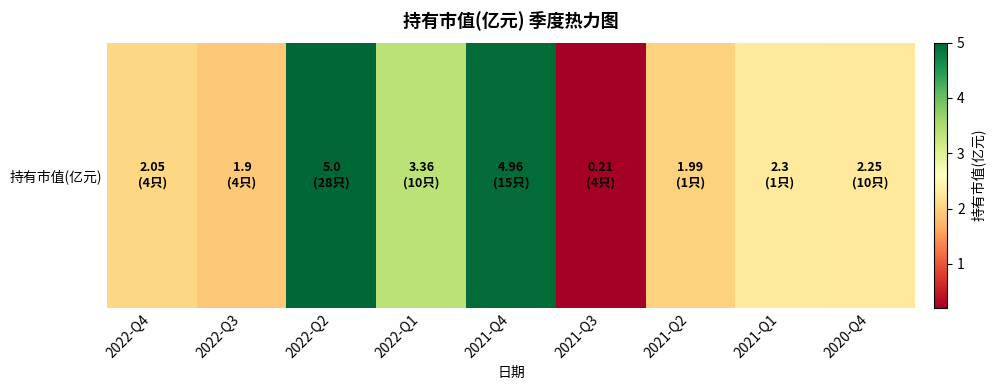

True or false: the data shows 3.2 at 2021-Q2.

False